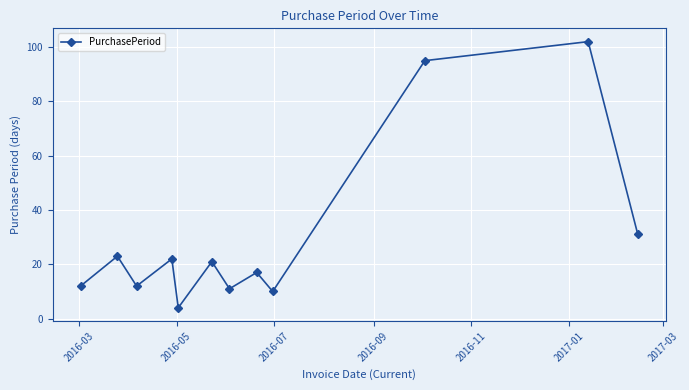

What is the sum of all values?

360